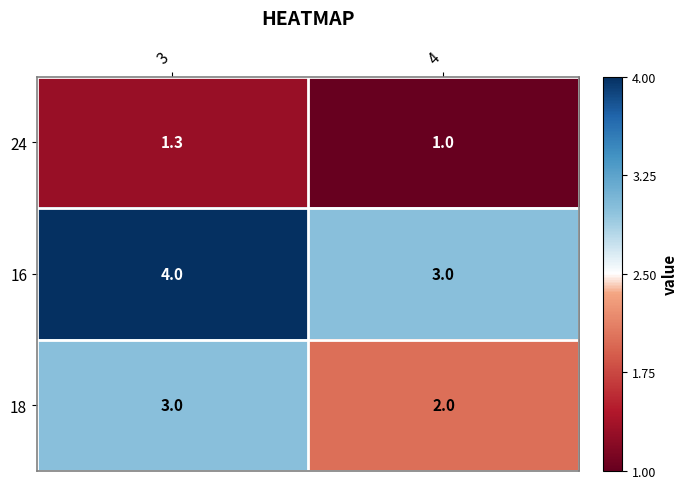

The value of 24 at 4 is 1.0. True or false?

True